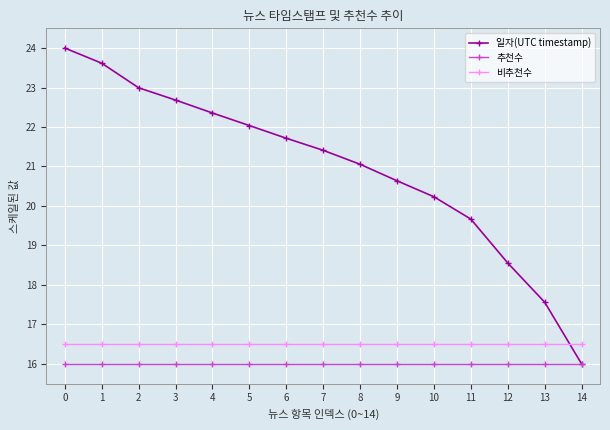

What is the approximate value of 비추천수 at 8?

16.5